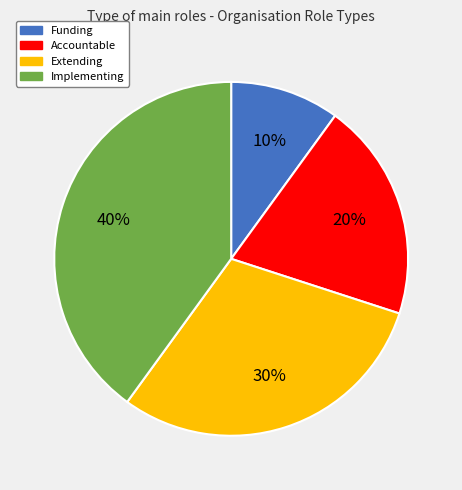

To the nearest percent, what portion does Implementing represent?

40%